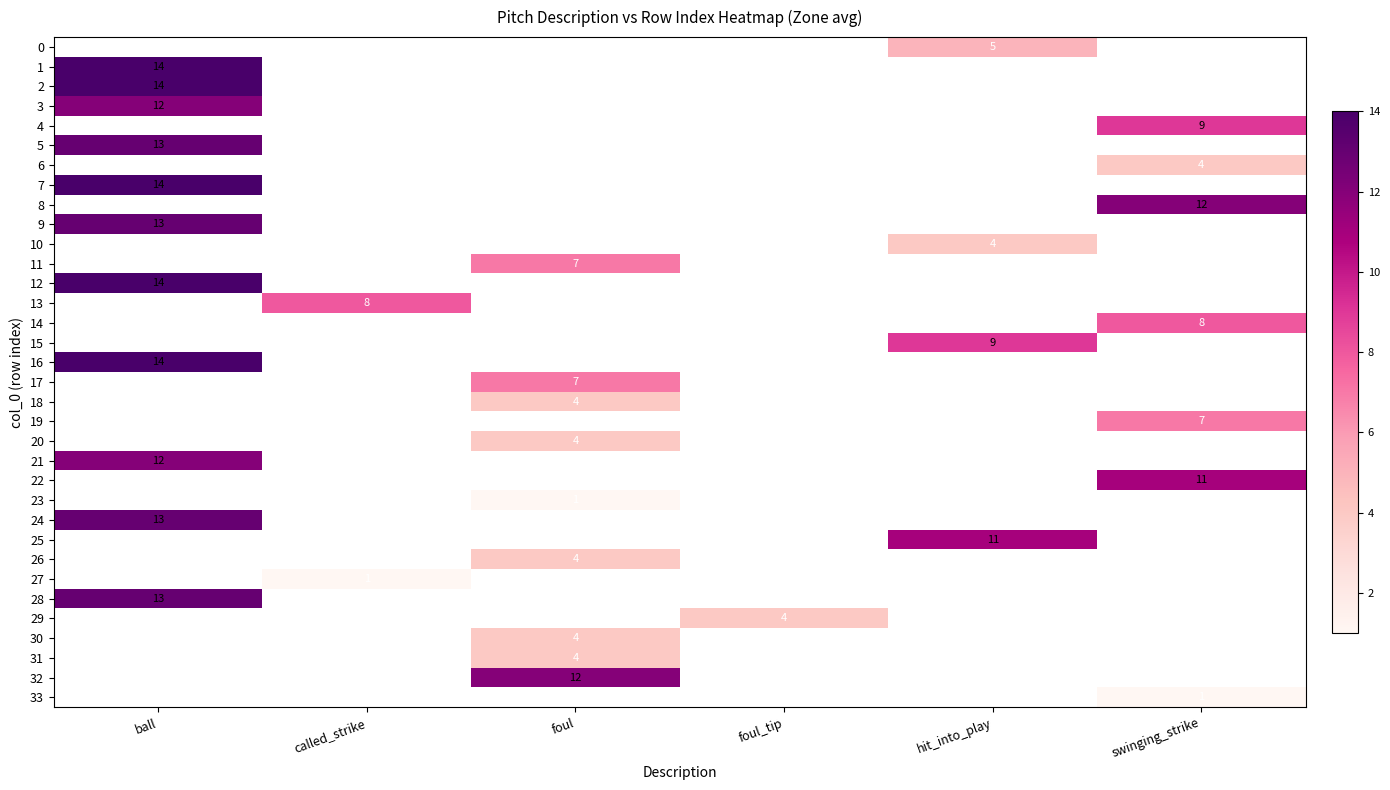

Which category has the highest value across all series?

ball